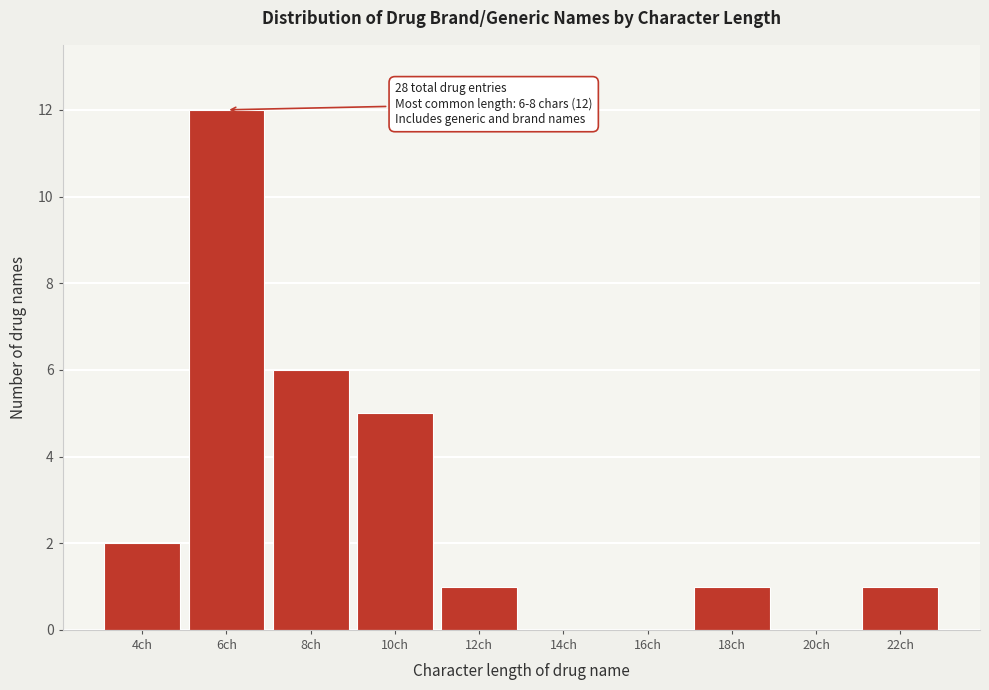

Reading right to left, transcribe all the data shown in this chart.

22ch=1	20ch=0	18ch=1	16ch=0	14ch=0	12ch=1	10ch=5	8ch=6	6ch=12	4ch=2